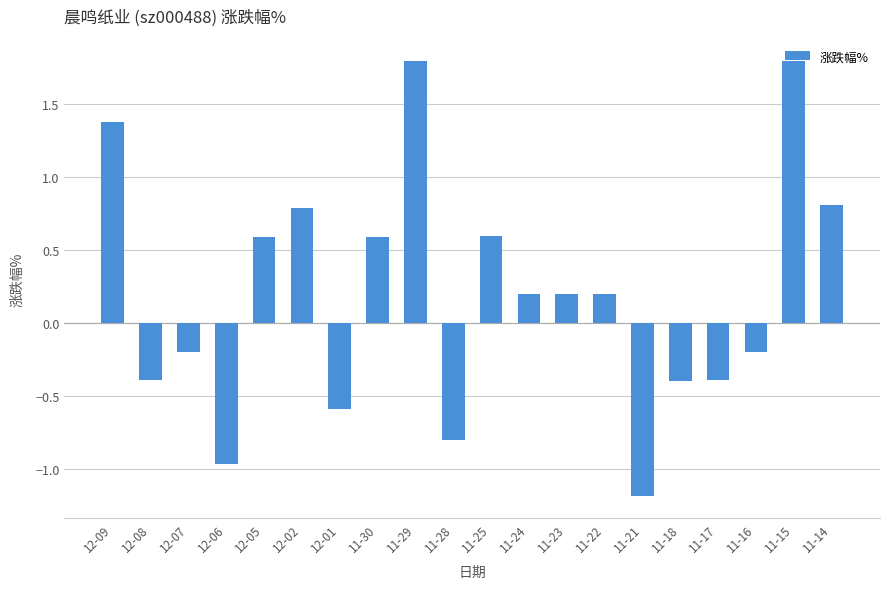

What is the sum of the values at 11-29 and 12-02?

2.6